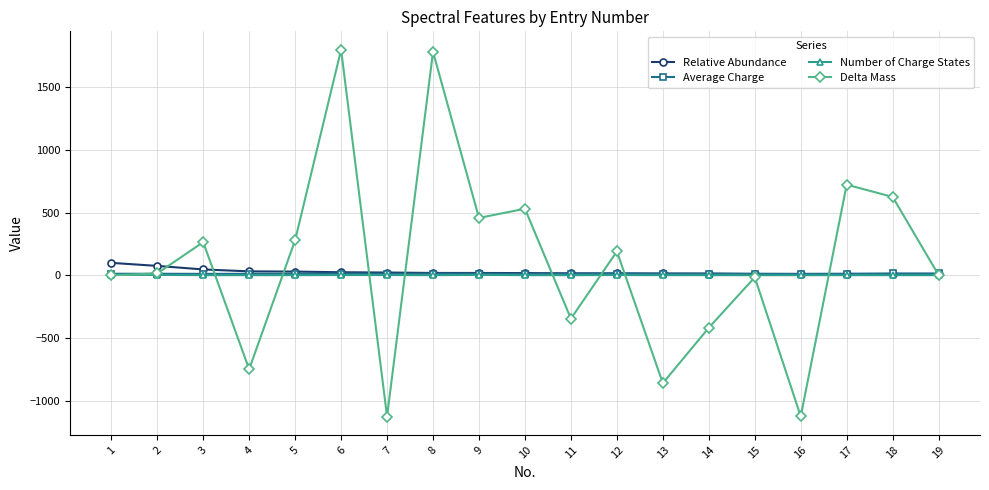

What is the average value of the Relative Abundance series?

26.3